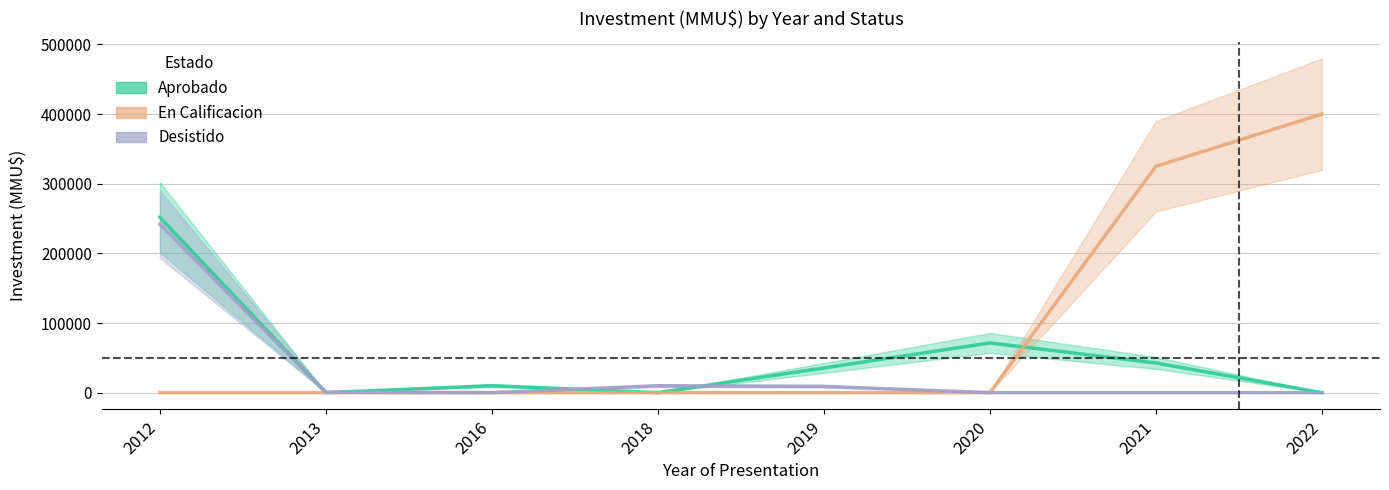

Between which two adjacent categories do Aprobado and Desistido first intersect?

2012 and 2013